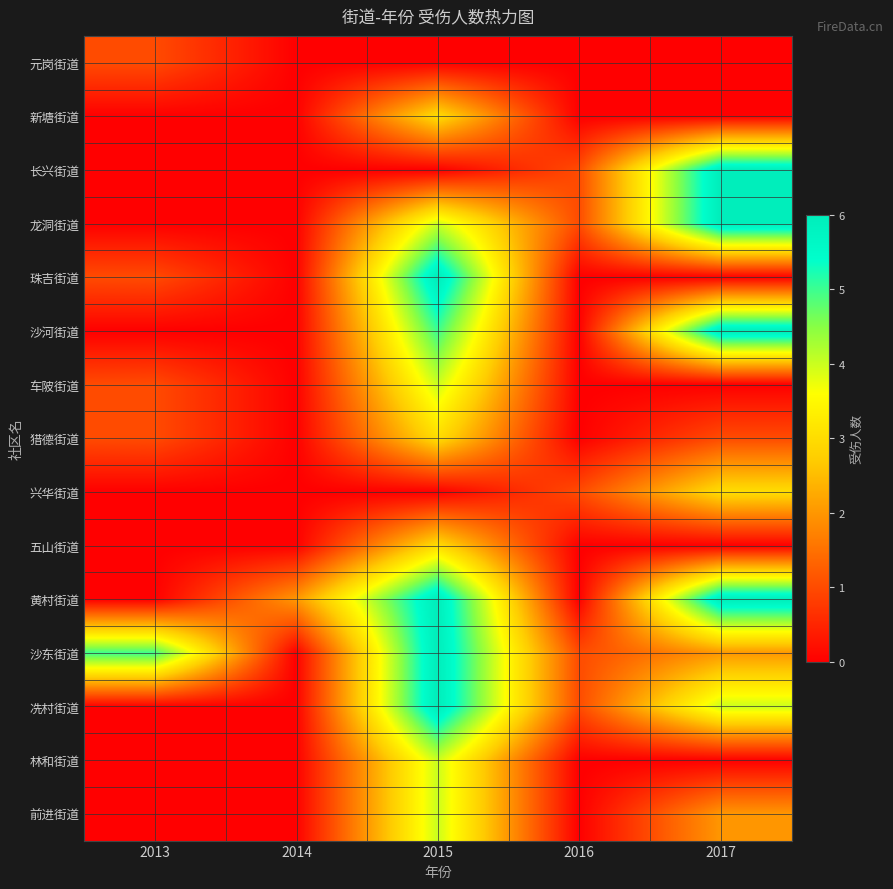

At 2017, list the series in order from smallest to largest.

元岗街道, 新塘街道, 珠吉街道, 车陂街道, 五山街道, 林和街道, 猎德街道, 沙东街道, 前进街道, 兴华街道, 冼村街道, 长兴街道, 龙洞街道, 沙河街道, 黄村街道